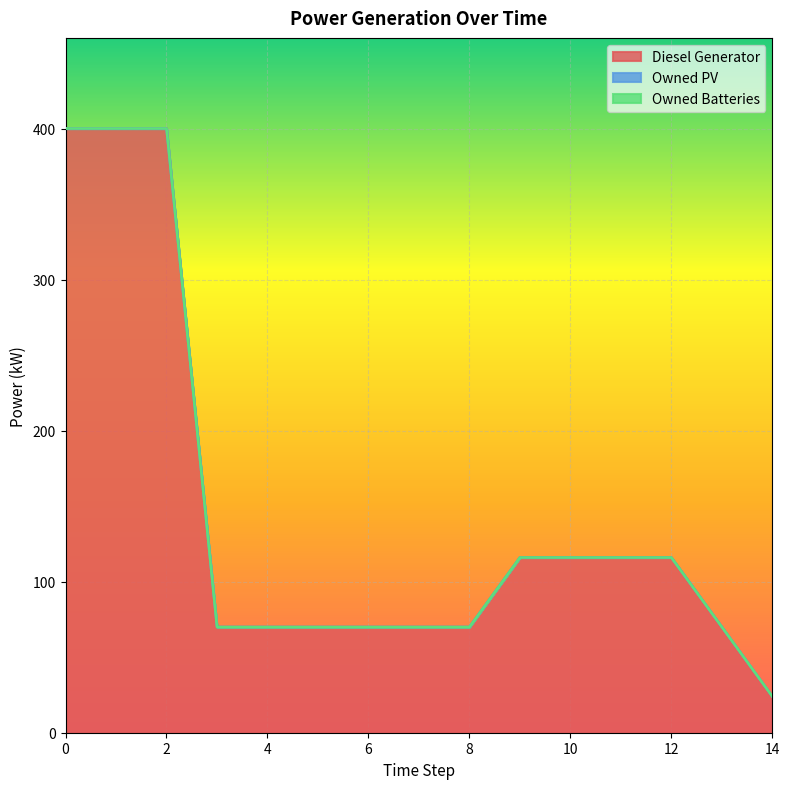

The Diesel Generator series shows 152 at 2. True or false?

False